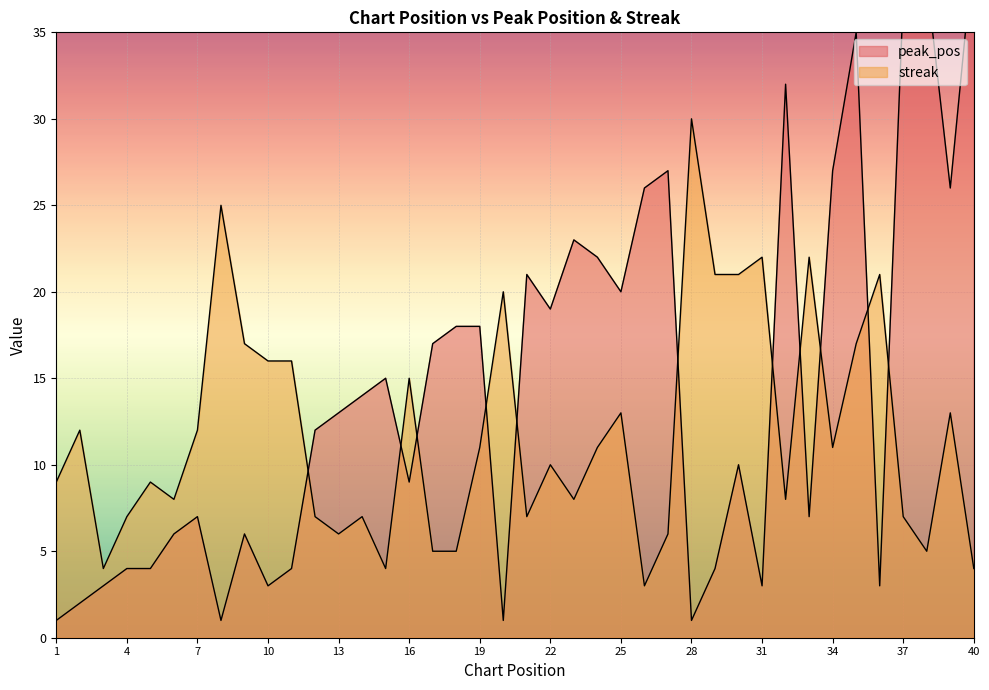

How many values in the streak series are below 11?

20